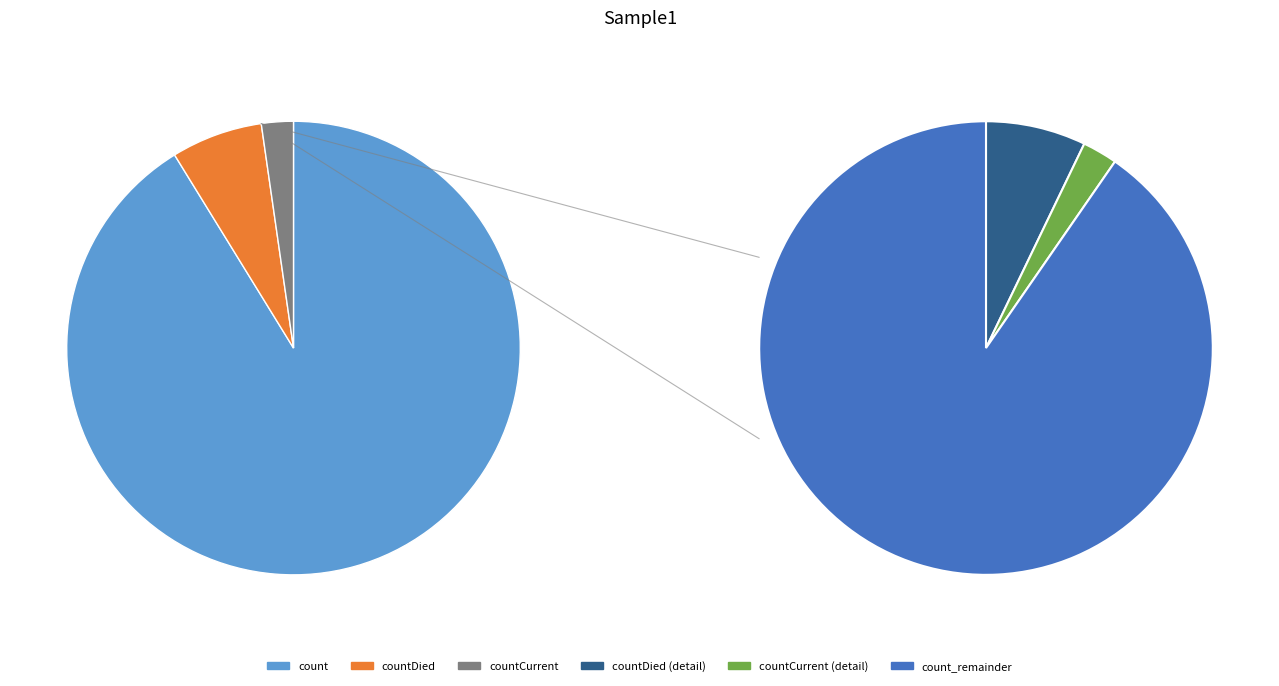

Do countCurrent and countDied together represent more than half of the pie?

No